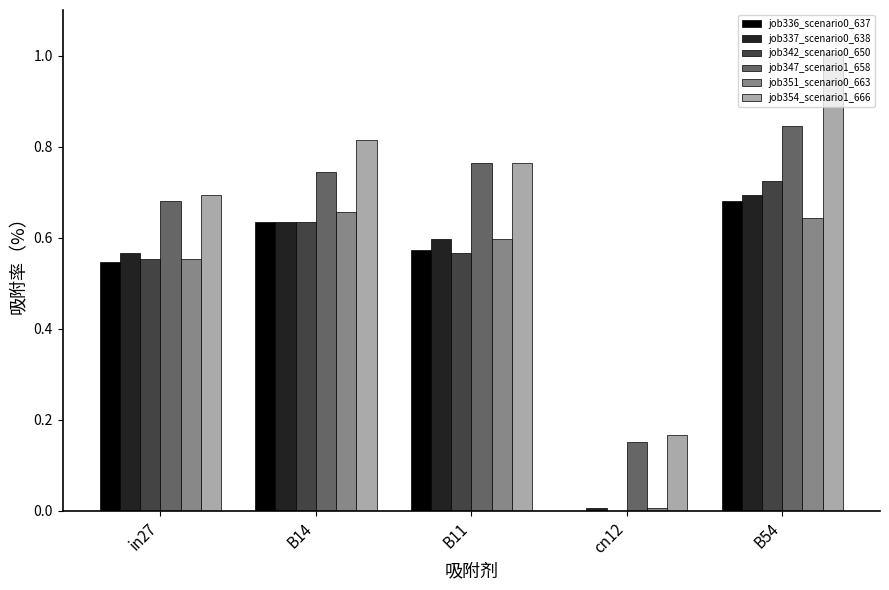

What is the sum of the job347_scenario1_658 values at B54 and B14?

1.6